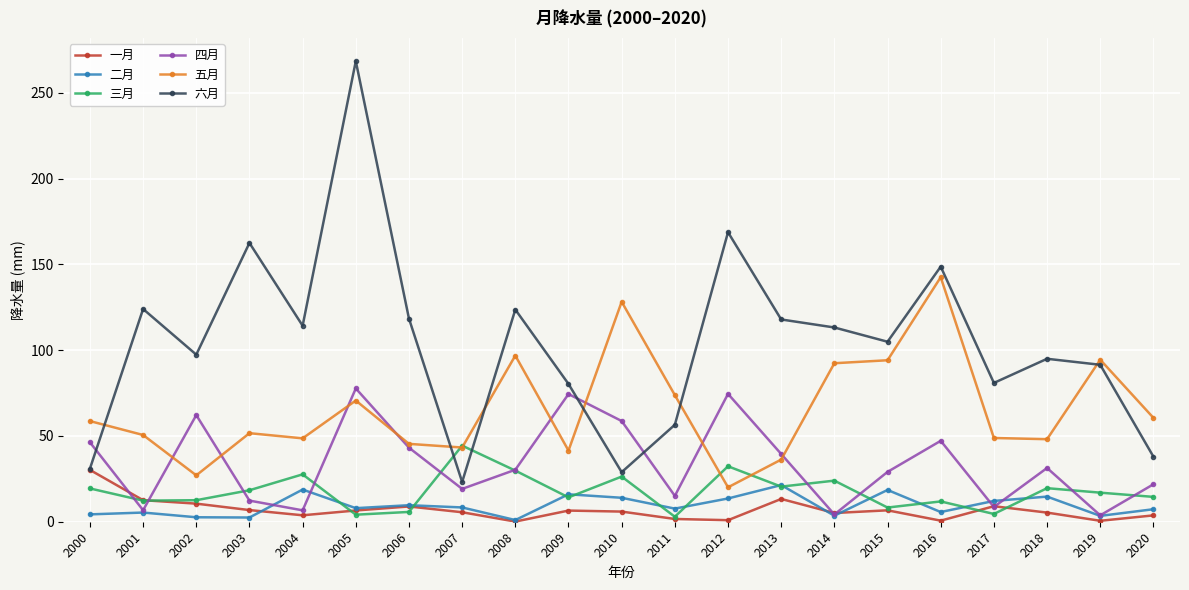

In 一月, how many points are lower than both neighbors (excluding endpoints)?

6